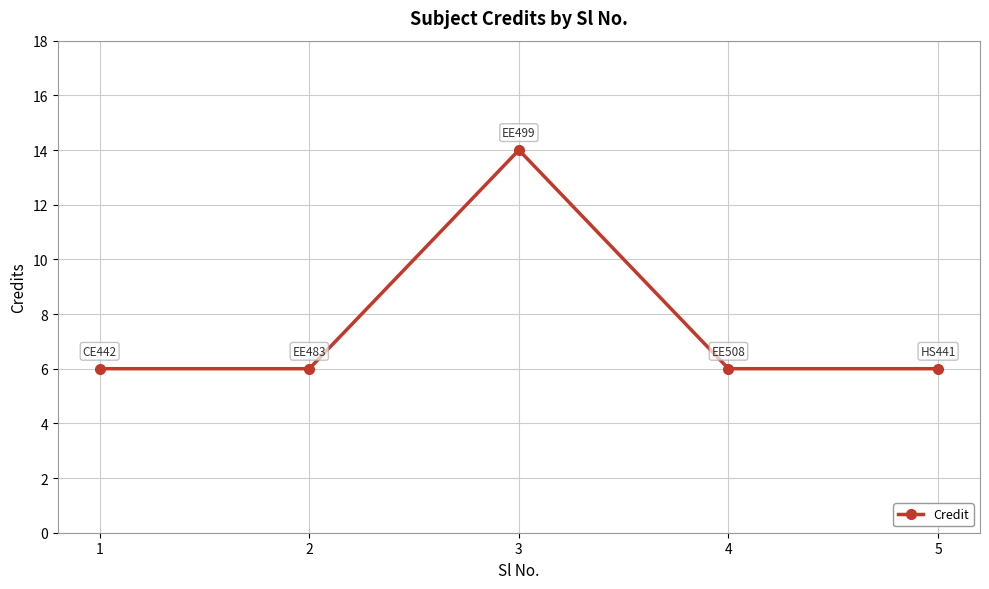

Count the values in the range 6 to 7.

4